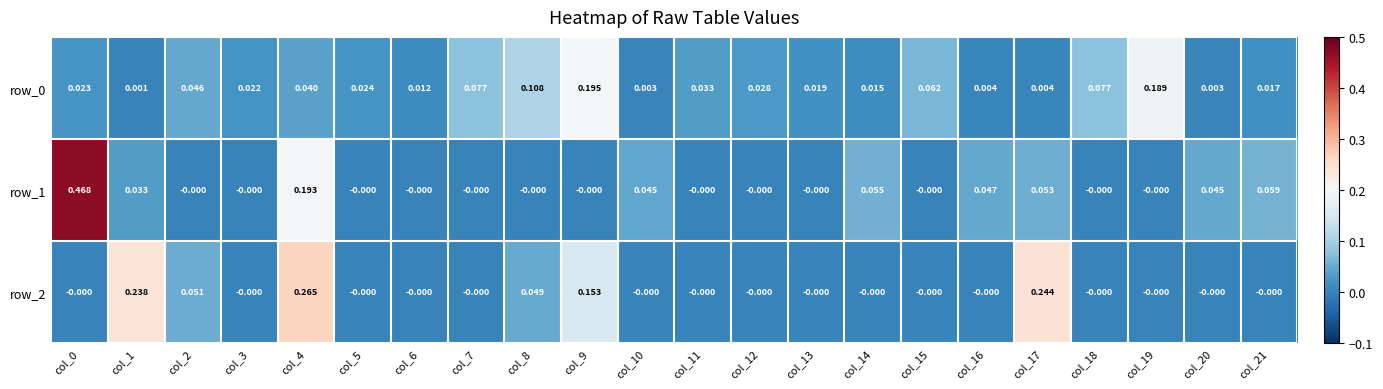

The row_2 series shows -0.0 at col_18. True or false?

True